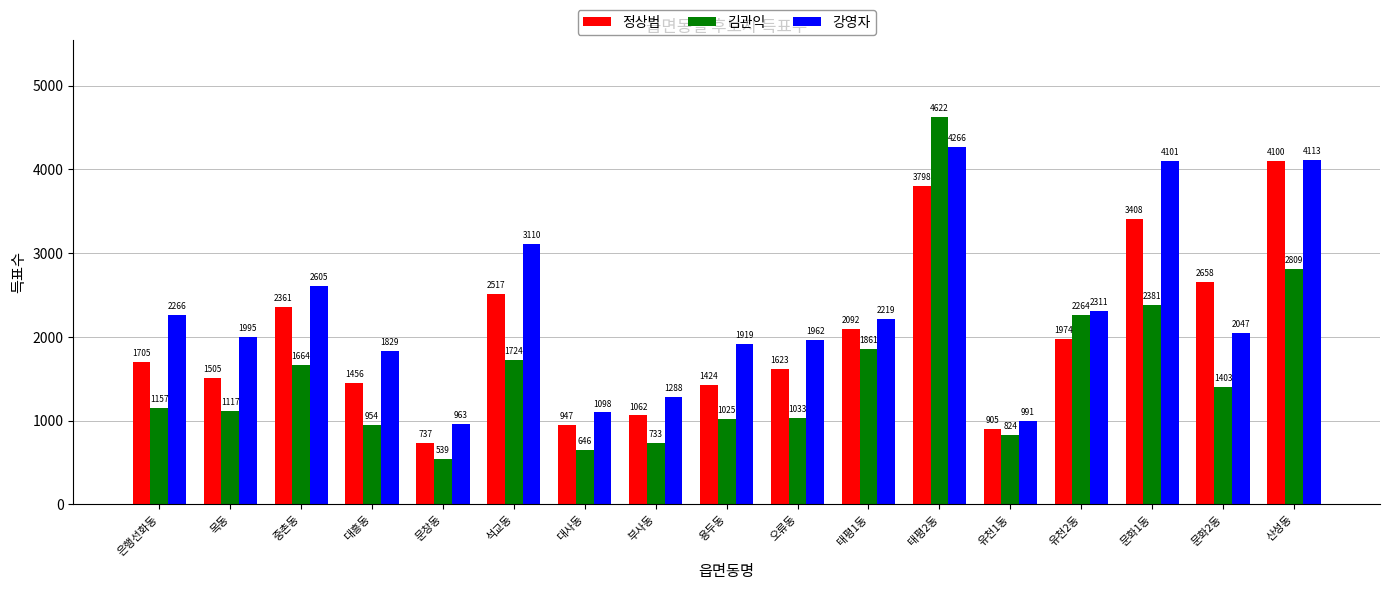

At which label does 김관익 reach its peak?

태평2동